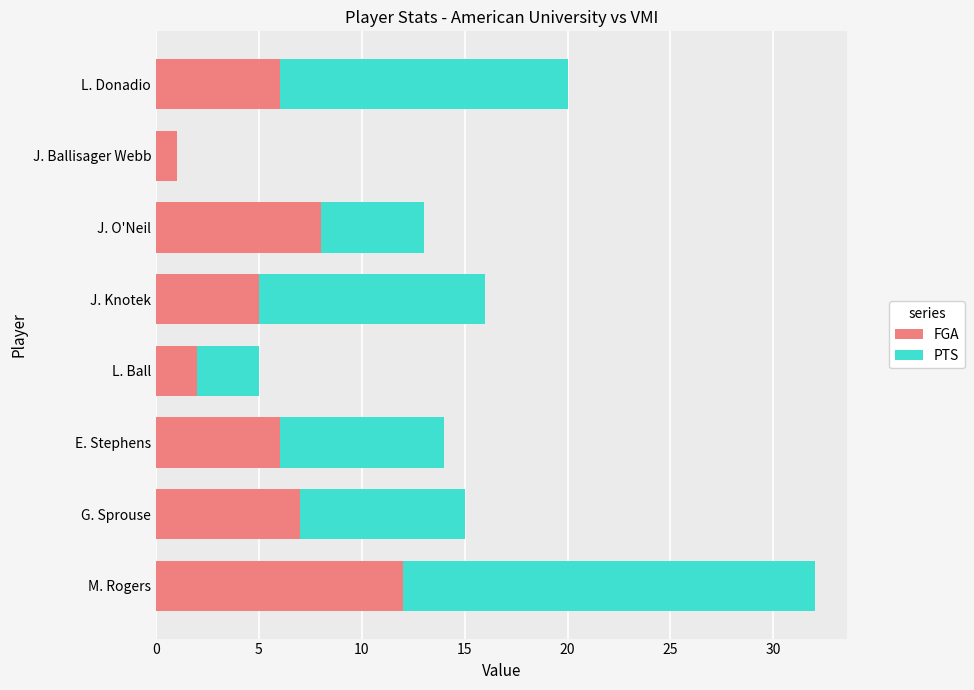

What is the total value across all series at J. O'Neil?

13